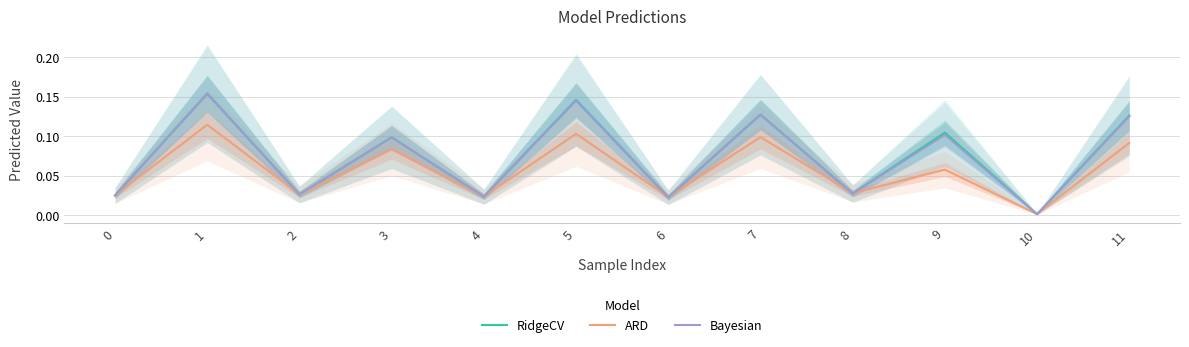

What are all the series names shown in the legend?

RidgeCV, ARD, Bayesian